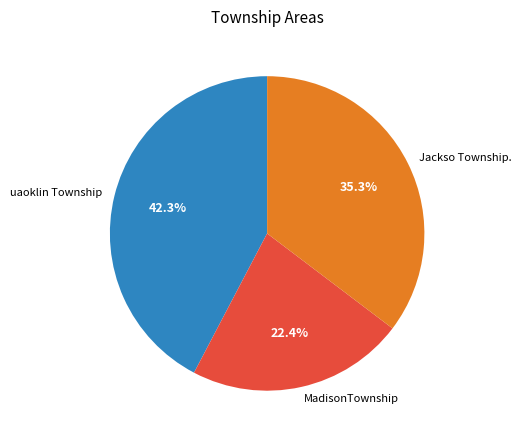

Does uaoklin Township account for over 50% of the chart?

No